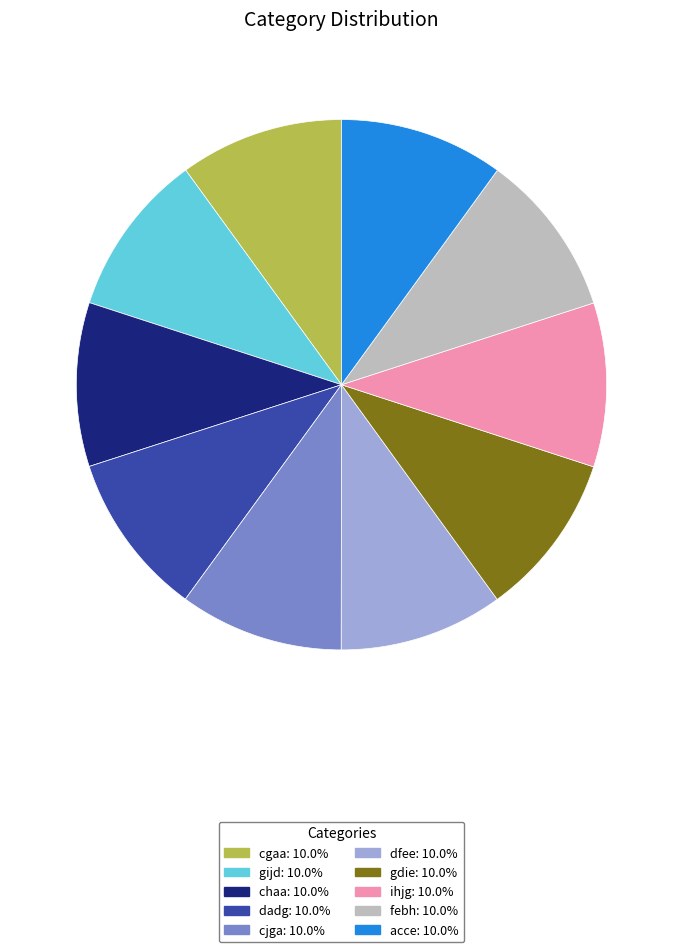

How many segments does this pie chart have?

10